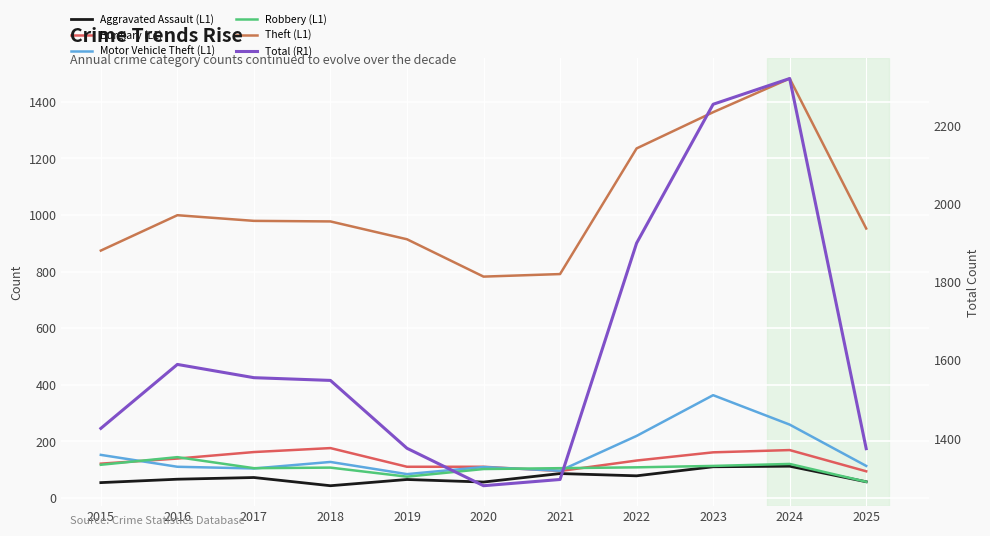

Reading right to left, transcribe all the data shown in this chart.

Aggravated Assault (L1): 2025=57	2024=112	2023=110	2022=78	2021=86	2020=56	2019=65	2018=43	2017=72	2016=66	2015=54
Burglary (L1): 2025=94	2024=169	2023=161	2022=132	2021=95	2020=110	2019=110	2018=176	2017=162	2016=139	2015=121
Motor Vehicle Theft (L1): 2025=113	2024=259	2023=363	2022=219	2021=96	2020=109	2019=84	2018=127	2017=104	2016=110	2015=152
Robbery (L1): 2025=57	2024=120	2023=113	2022=108	2021=105	2020=102	2019=75	2018=107	2017=105	2016=144	2015=117
Theft (L1): 2025=952	2024=1482	2023=1363	2022=1235	2021=791	2020=782	2019=914	2018=977	2017=979	2016=999	2015=874
Total (R1): 2025=1373	2024=2322	2023=2256	2022=1900	2021=1294	2020=1278	2019=1374	2018=1548	2017=1555	2016=1589	2015=1425